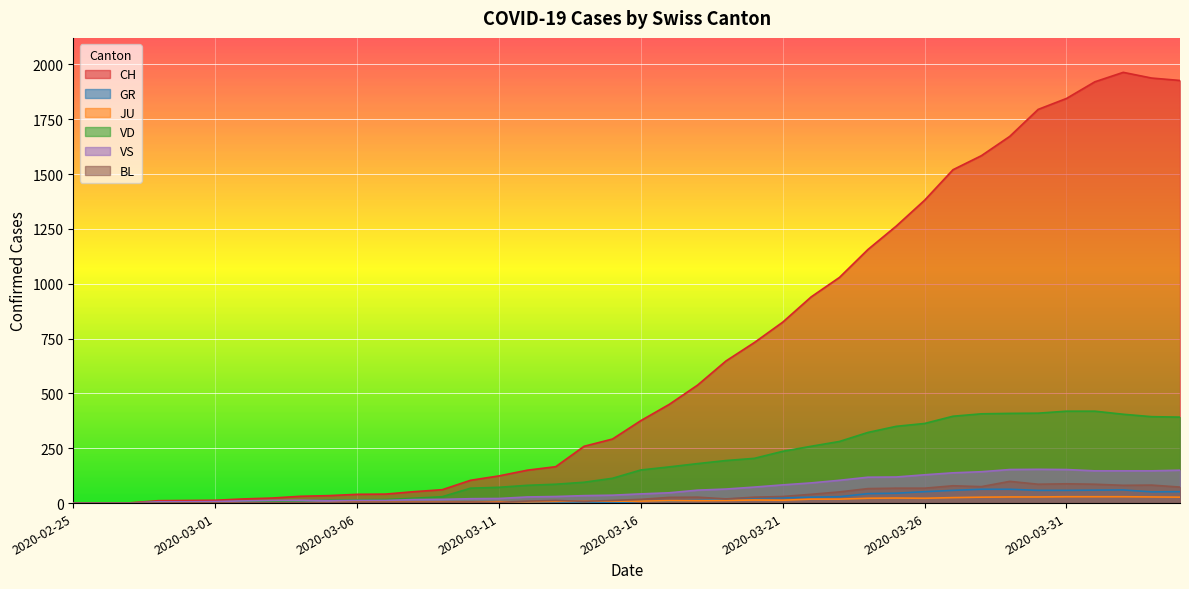

True or false: JU has more than 0 interior local peaks.

True